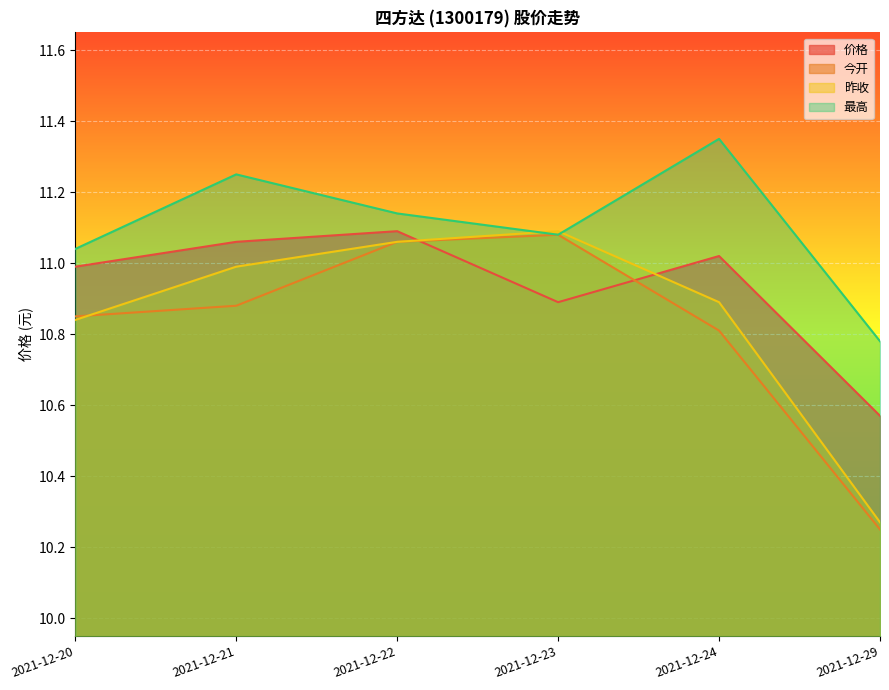

True or false: 昨收 has a value of 2.3 at 2021-12-23.

False